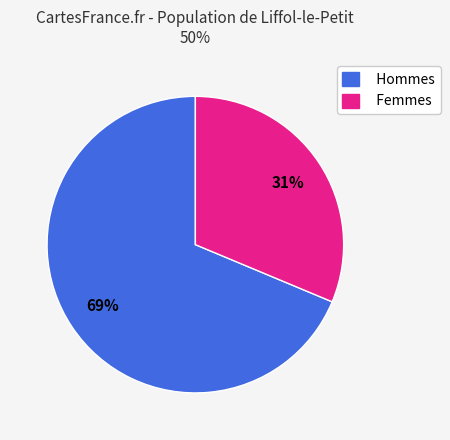

Which category has the smallest portion of the pie?

Femmes